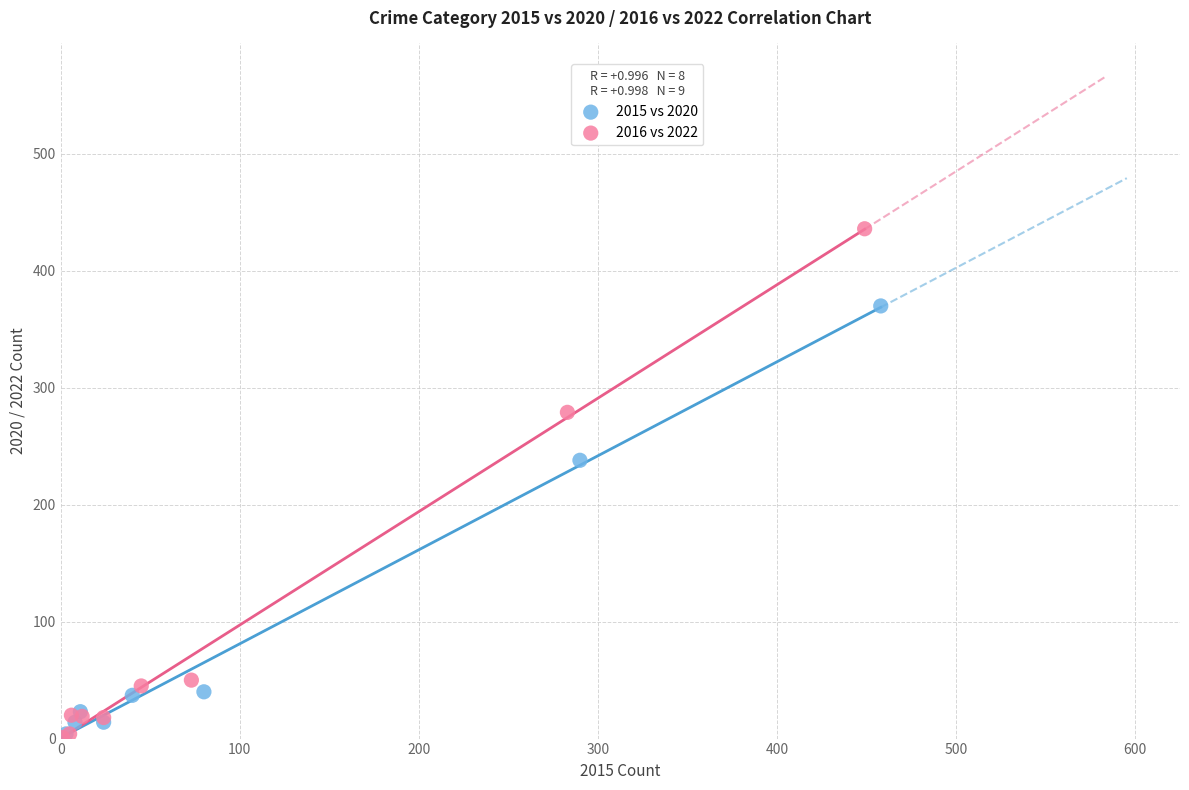

Which series contains the highest Y value?

2016 vs 2022